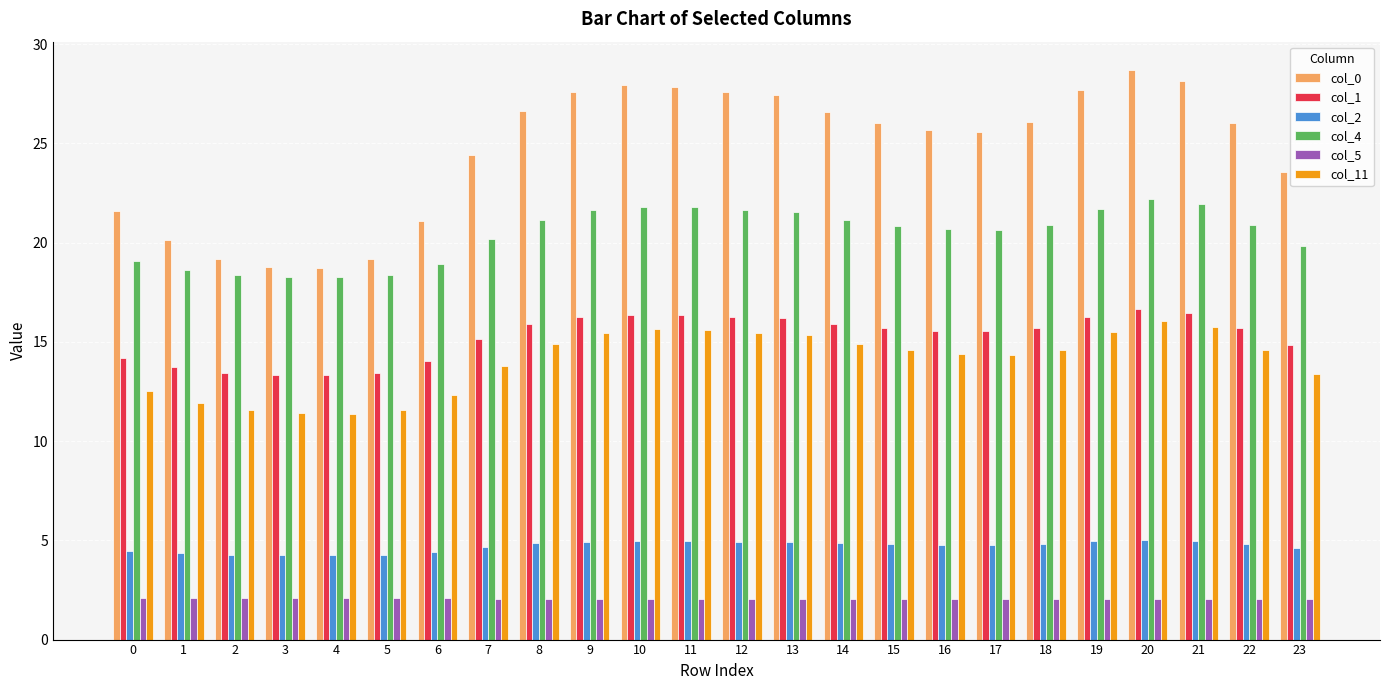

Is it true that col_11 equals 16.0 at 20?

True